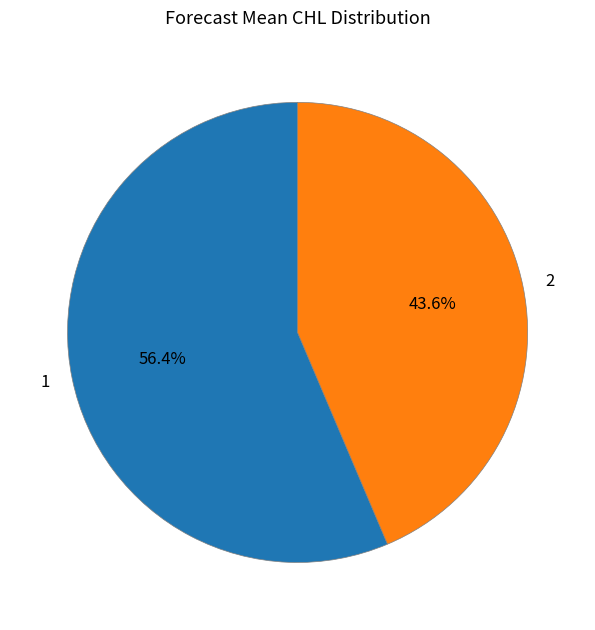

How many slices are in this pie chart?

2